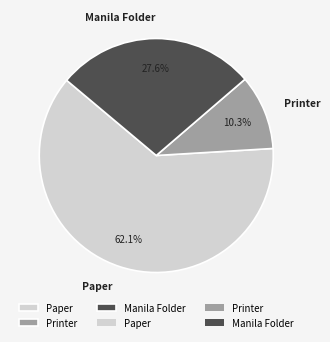

To the nearest percent, what is the combined percentage of Printer and Paper?

72%